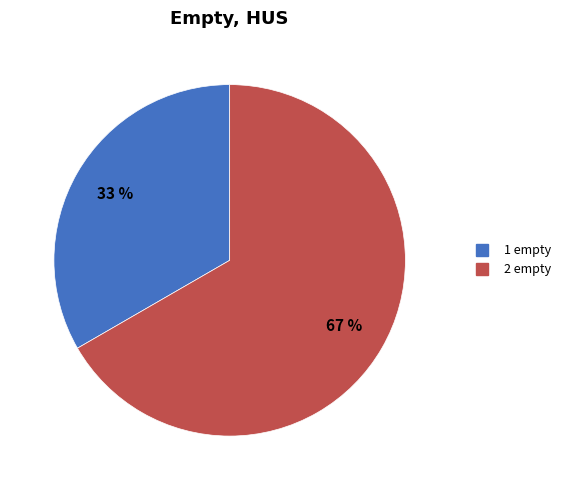

Do 2 empty and 1 empty together represent more than half of the pie?

Yes